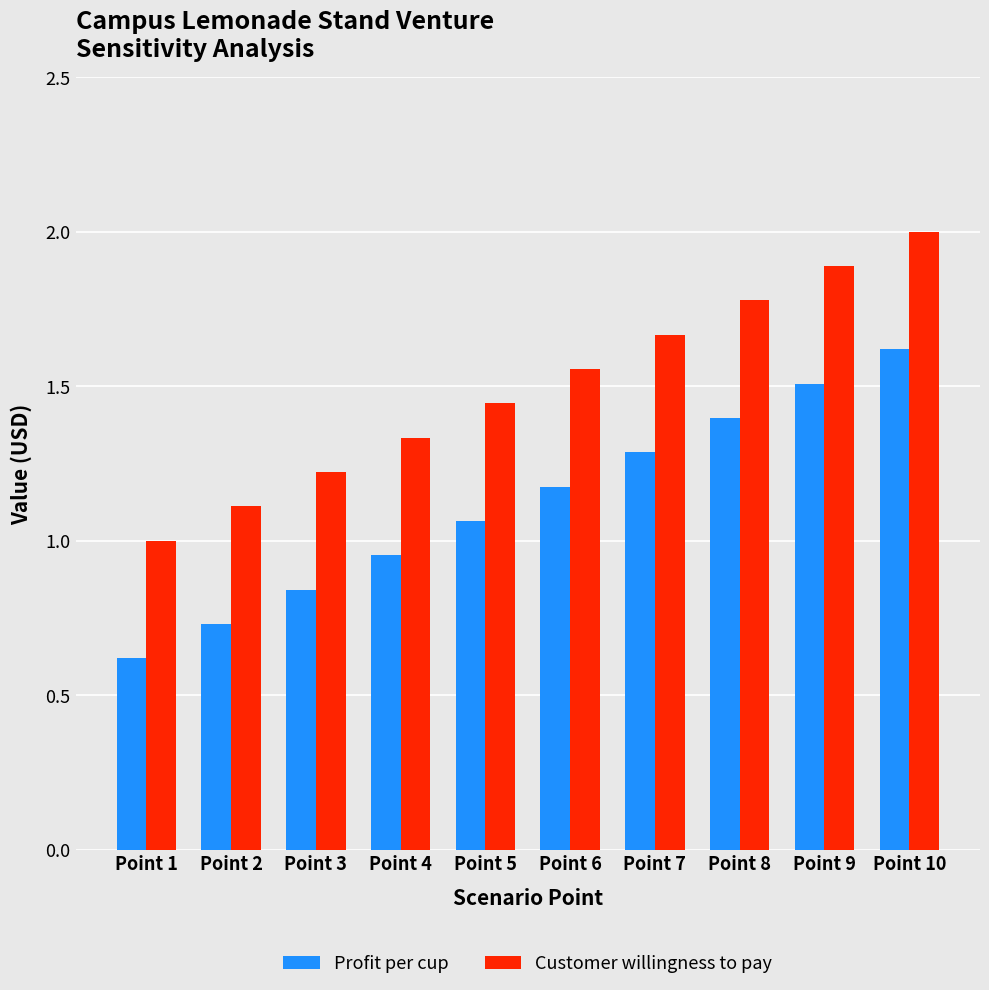

What is the difference between the highest and lowest values at Point 8?

0.4